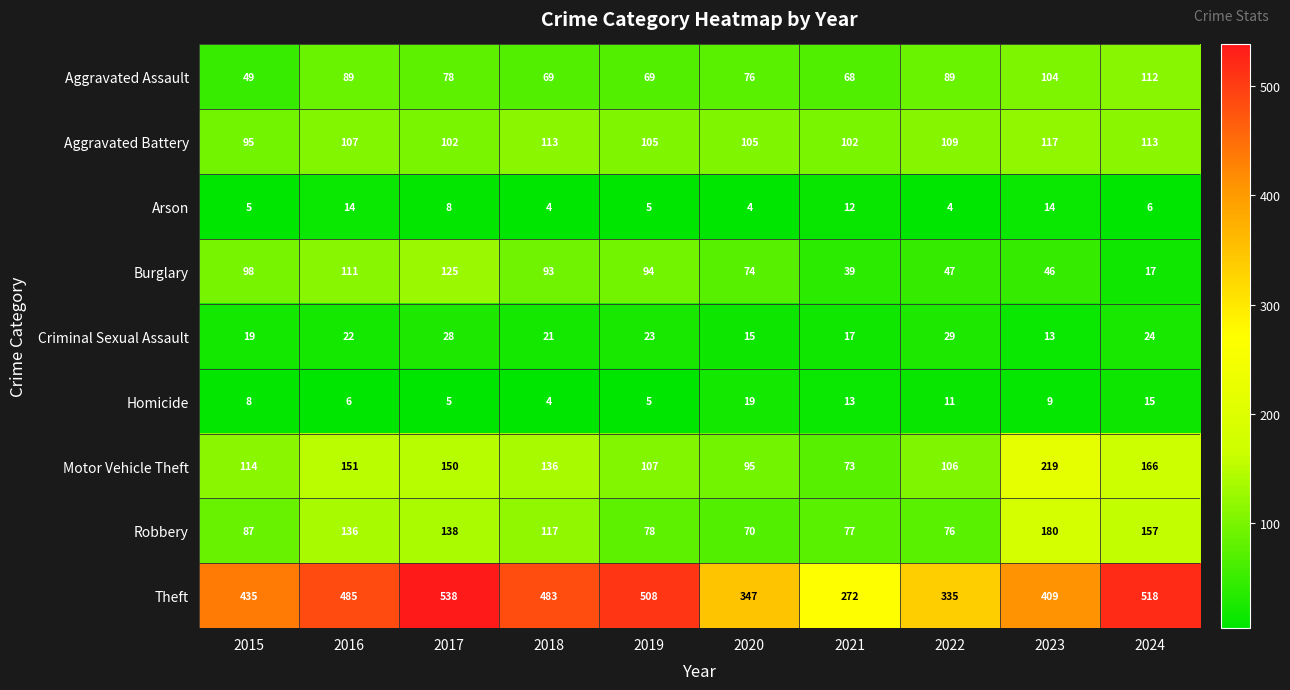

What is the spread (max minus min) of values at 2022?

331